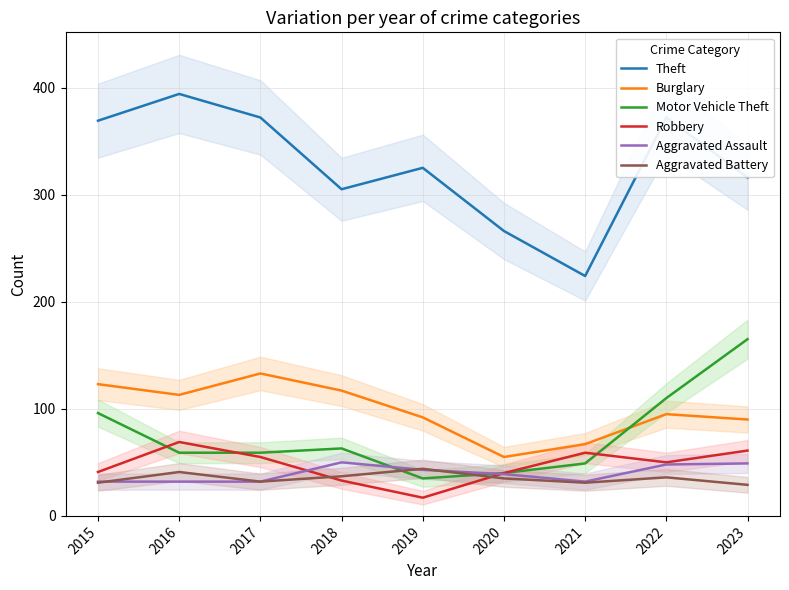

At which label is Burglary closest to 94?

2022